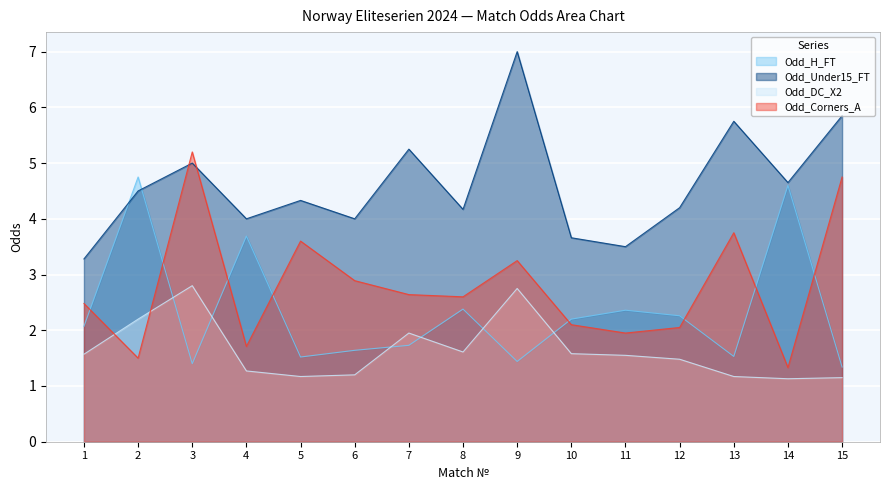

True or false: Odd_Under15_FT has a value of 8.2 at 15.

False